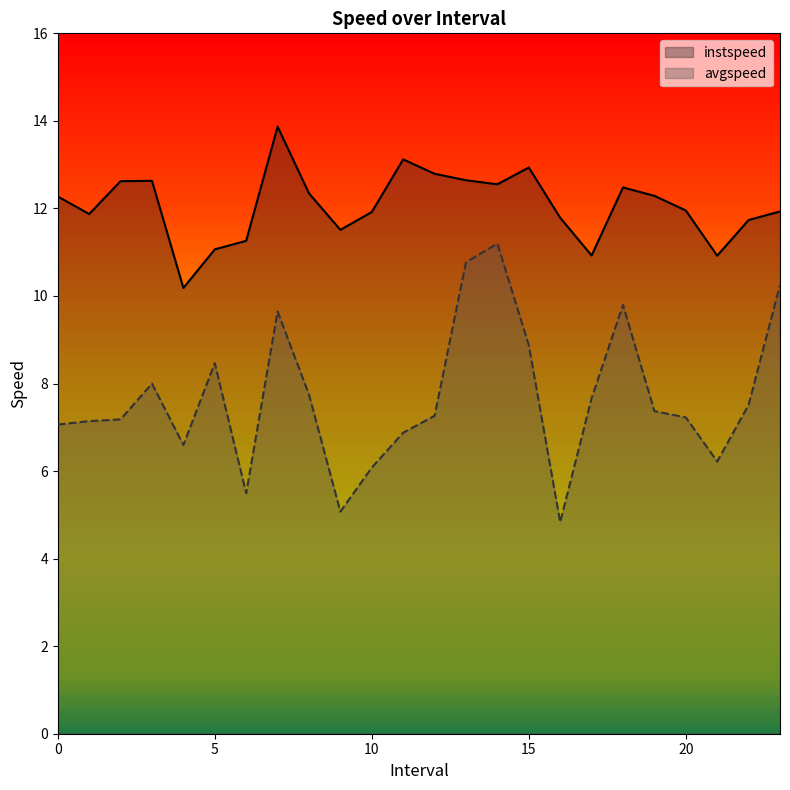

At 14, list the series in order from smallest to largest.

avgspeed, instspeed